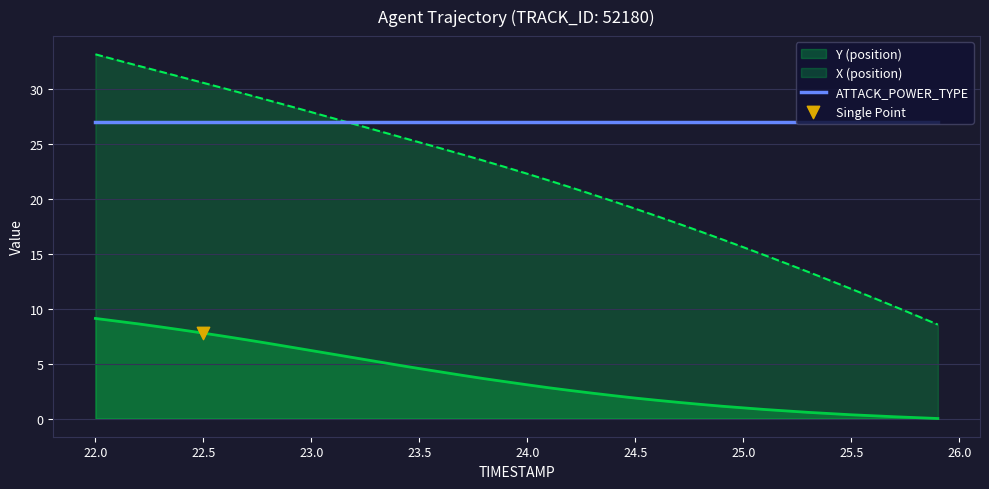

At how many categories does at least one series exceed 4?

40